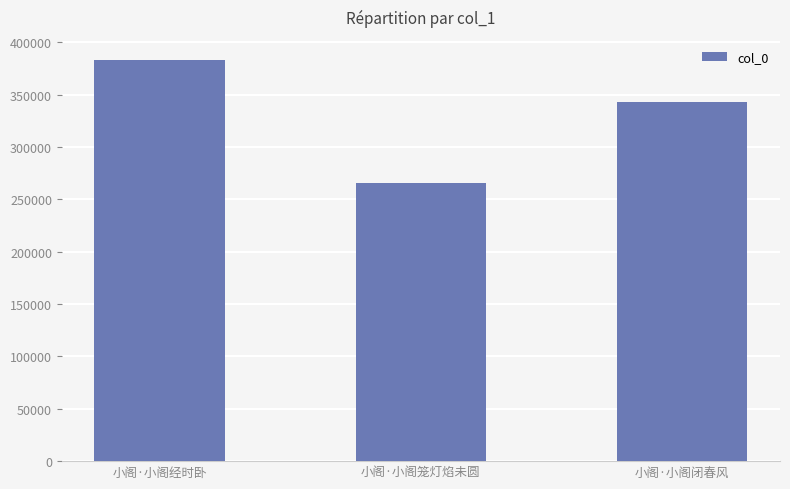

What is the sum of the values at 小阁·小阁经时卧 and 小阁·小阁笼灯焰未圆?

649256